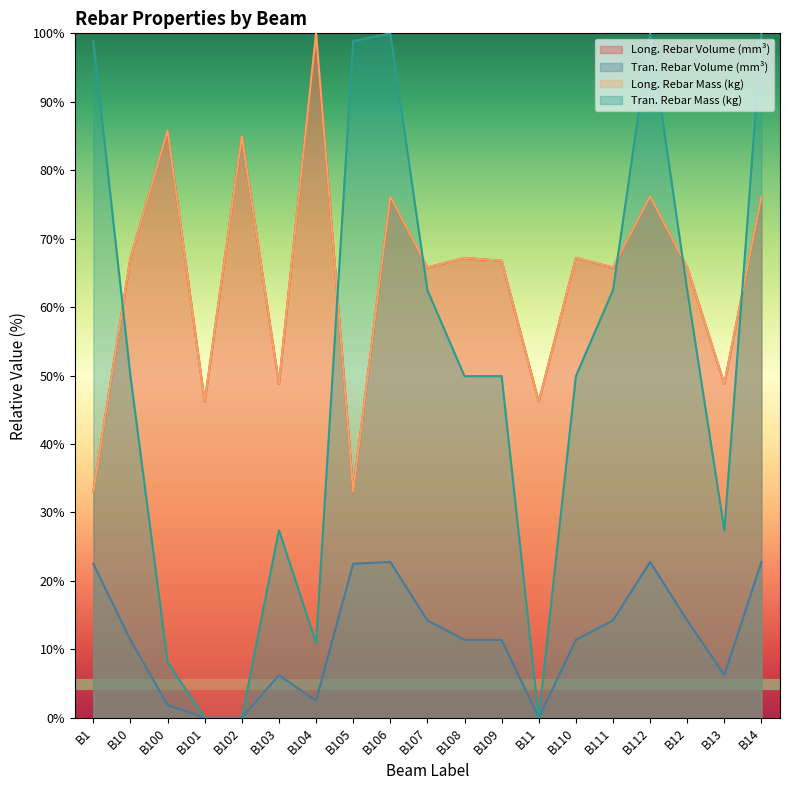

Reading left to right, transcribe all the data shown in this chart.

Long. Rebar Volume (mm³): B1=33.1	B10=67.2	B100=85.8	B101=46.2	B102=84.9	B103=48.8	B104=100.0	B105=33.1	B106=76.2	B107=65.8	B108=67.2	B109=66.8	B11=46.2	B110=67.2	B111=65.8	B112=76.2	B12=65.8	B13=48.8	B14=76.2
Tran. Rebar Volume (mm³): B1=22.5	B10=11.4	B100=1.9	B101=0.0	B102=0.0	B103=6.2	B104=2.5	B105=22.5	B106=22.8	B107=14.2	B108=11.4	B109=11.4	B11=0.0	B110=11.4	B111=14.2	B112=22.8	B12=14.2	B13=6.2	B14=22.8
Long. Rebar Mass (kg): B1=33.1	B10=67.2	B100=85.8	B101=46.2	B102=84.9	B103=48.8	B104=100.0	B105=33.1	B106=76.2	B107=65.8	B108=67.2	B109=66.8	B11=46.2	B110=67.2	B111=65.8	B112=76.2	B12=65.8	B13=48.8	B14=76.2
Tran. Rebar Mass (kg): B1=98.9	B10=49.9	B100=8.2	B101=0.0	B102=0.0	B103=27.4	B104=10.9	B105=98.9	B106=100.0	B107=62.5	B108=49.9	B109=49.9	B11=0.0	B110=49.9	B111=62.5	B112=100.0	B12=62.5	B13=27.4	B14=100.0